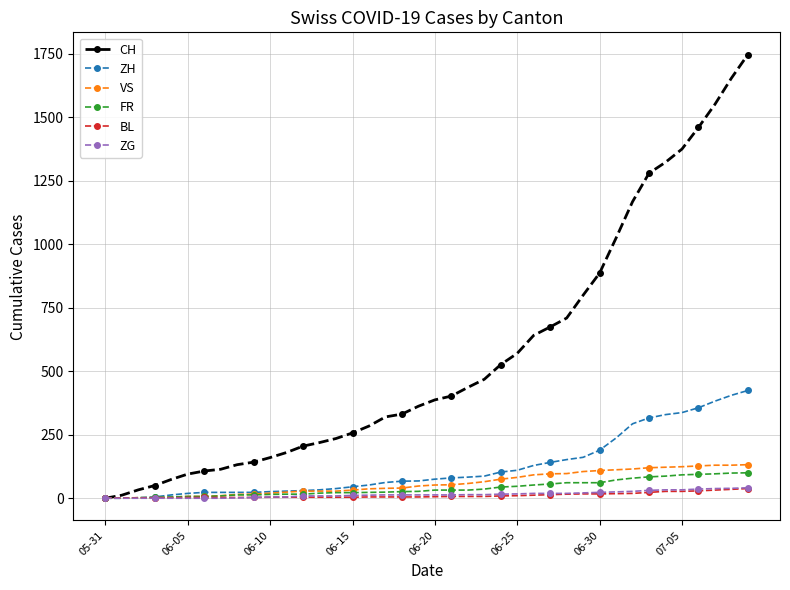

How many lines are shown in the chart?

6